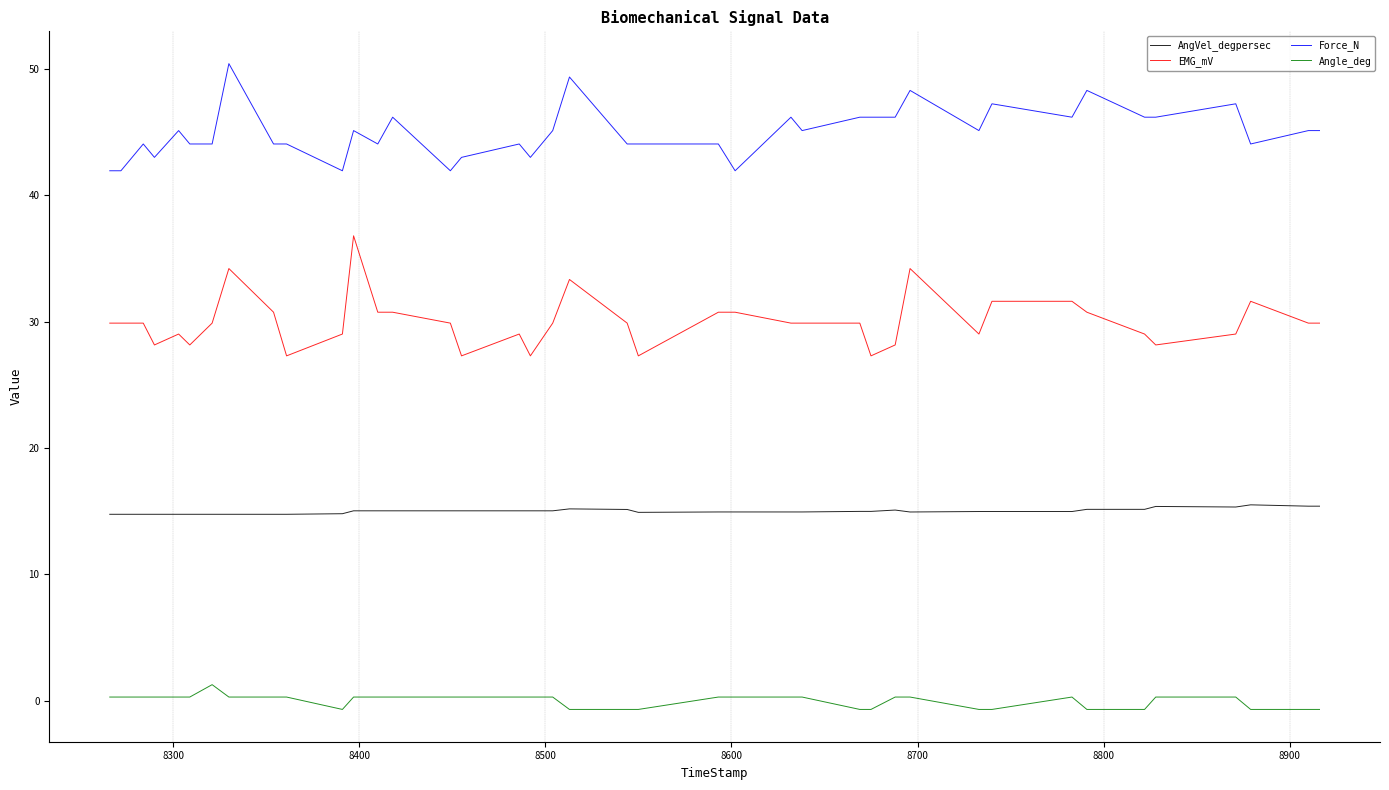

What is the difference between the second highest and minimum values in the Force_N series?

7.4